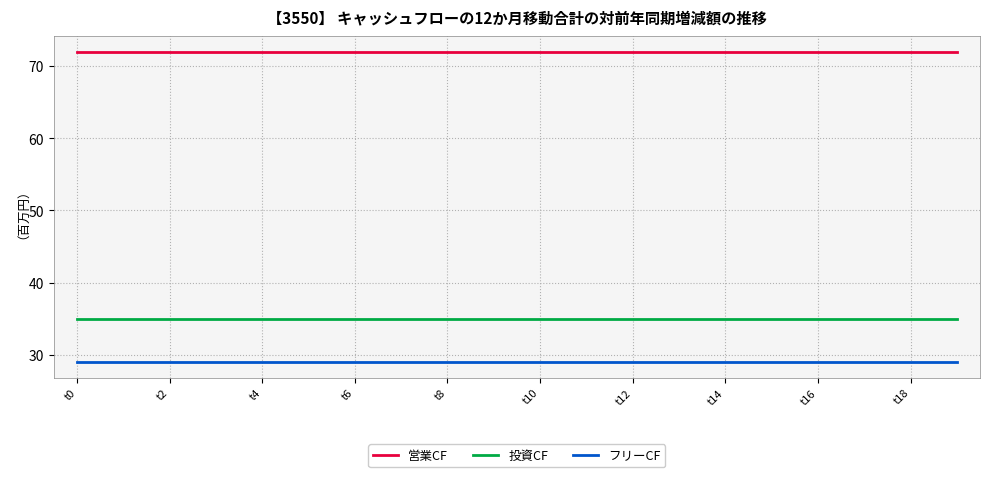

What is the maximum value for 営業CF?

72